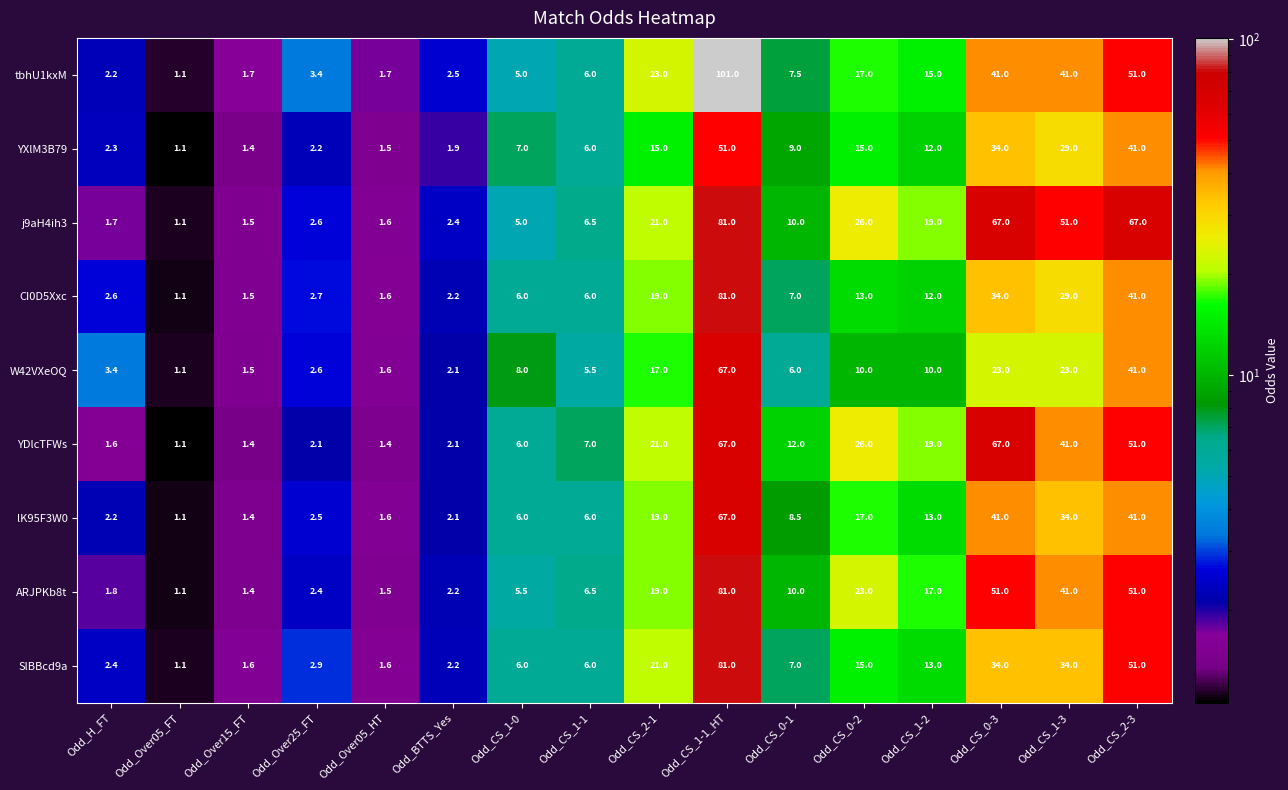

List the series in order of their peak value, highest first.

tbhU1kxM, j9aH4ih3, CI0D5Xxc, ARJPKb8t, SlBBcd9a, W42VXeOQ, YDlcTFWs, lK95F3W0, YXlM3B79